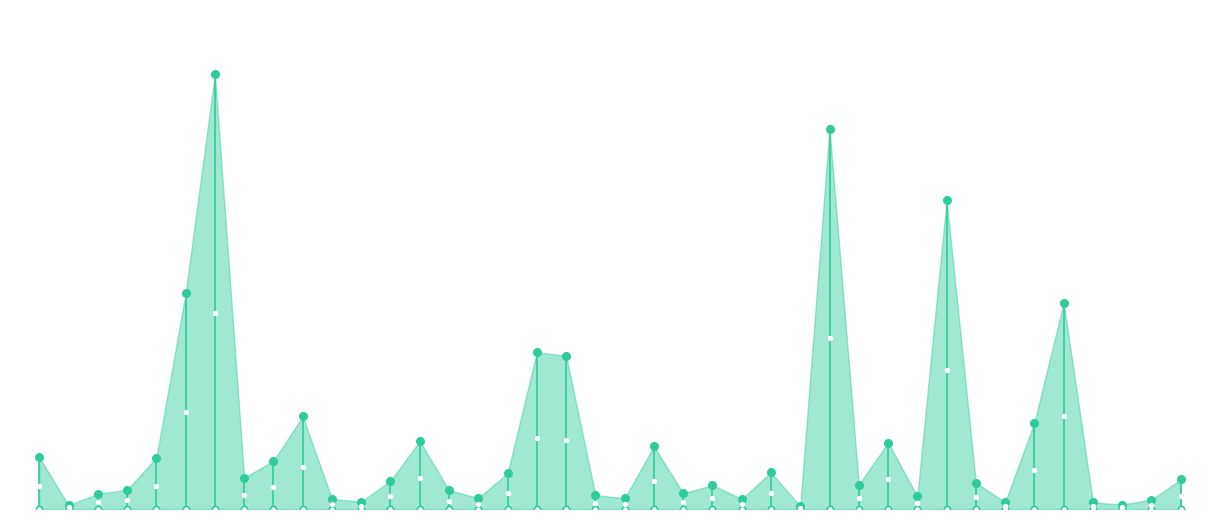

Is the value of 2023 at Englewood greater than the value of 2021 at Bucktown?

Yes